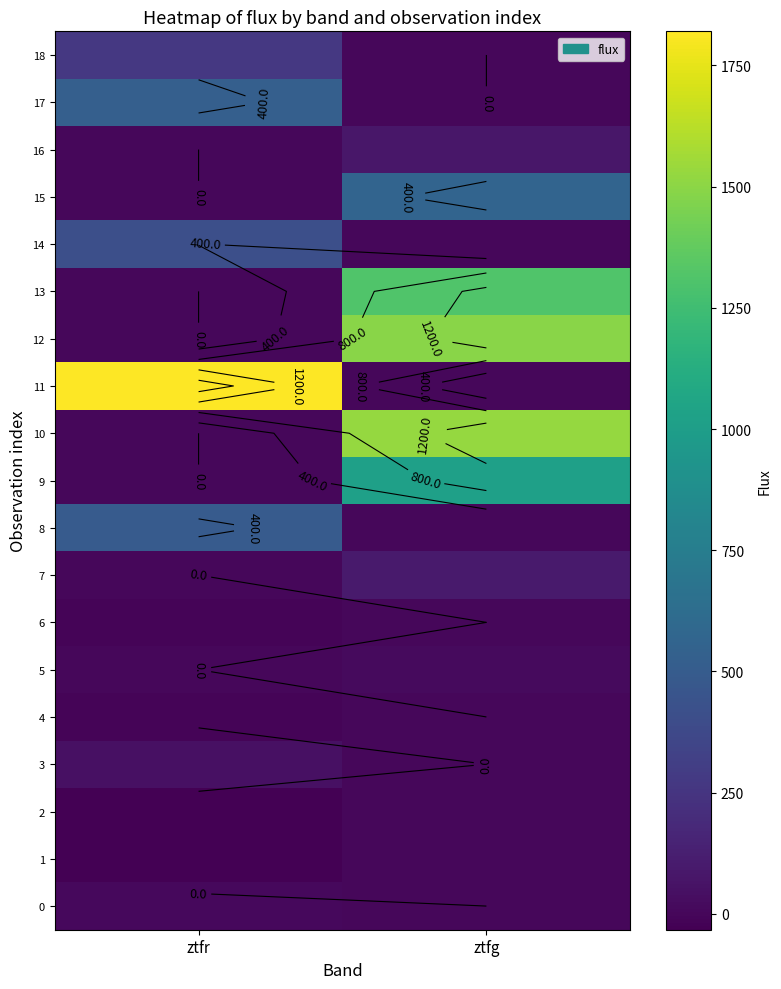

Rank the categories by 6 value from lowest to highest.

ztfr, ztfg